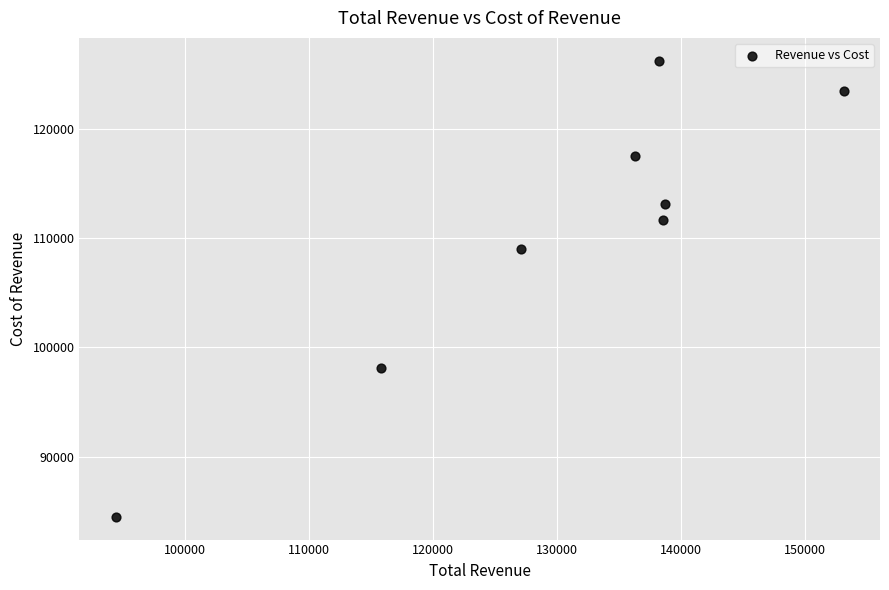

What is the average X value?

130262